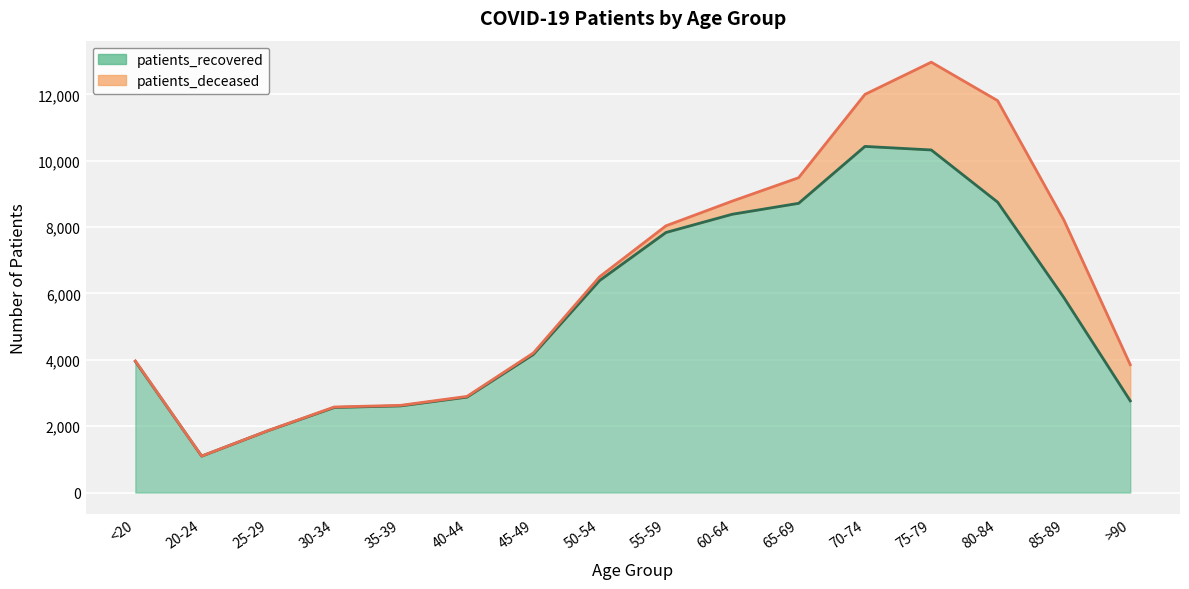

Is it true that the value at 75-79 is 10323?

True